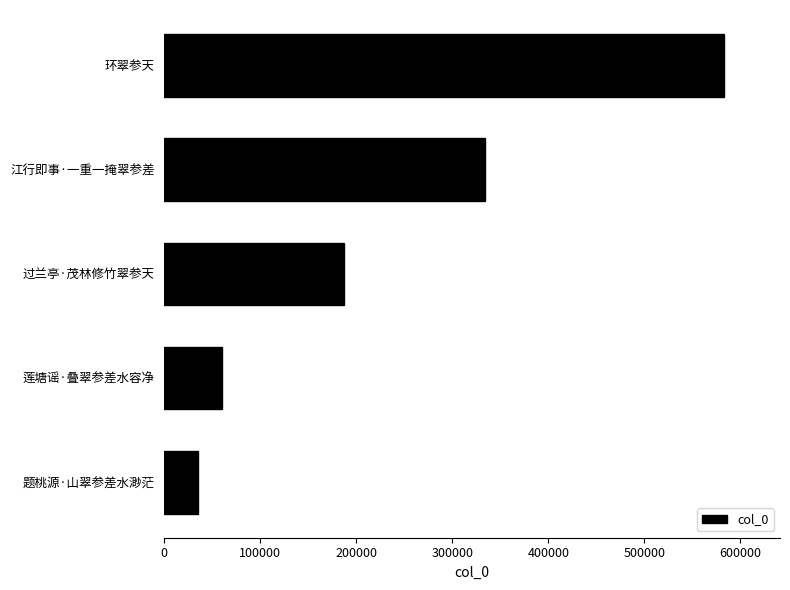

The chart shows a value of 88660 at 莲塘谣·叠翠参差水容净. True or false?

False